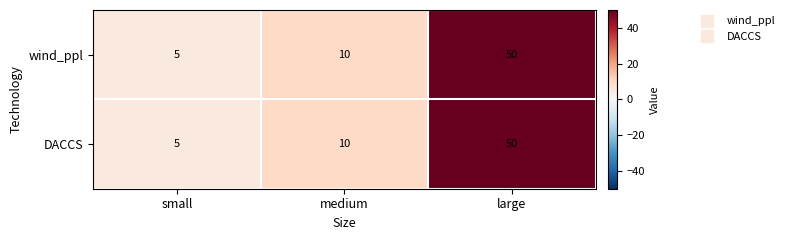

At how many categories does at least one series exceed 28?

1